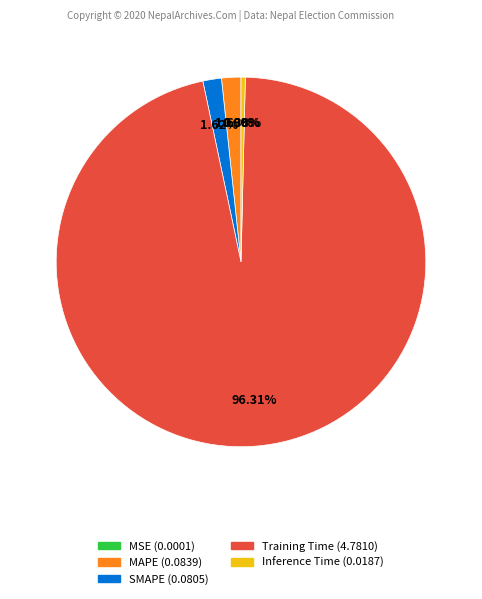

What is the majority slice?

Training Time